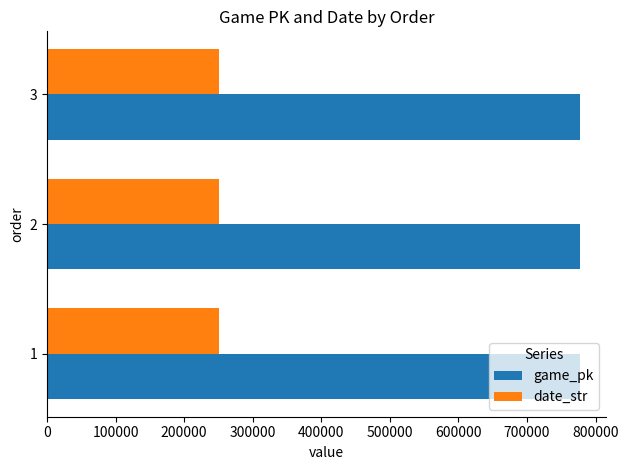

Where is date_str nearest to the value 250820?

2